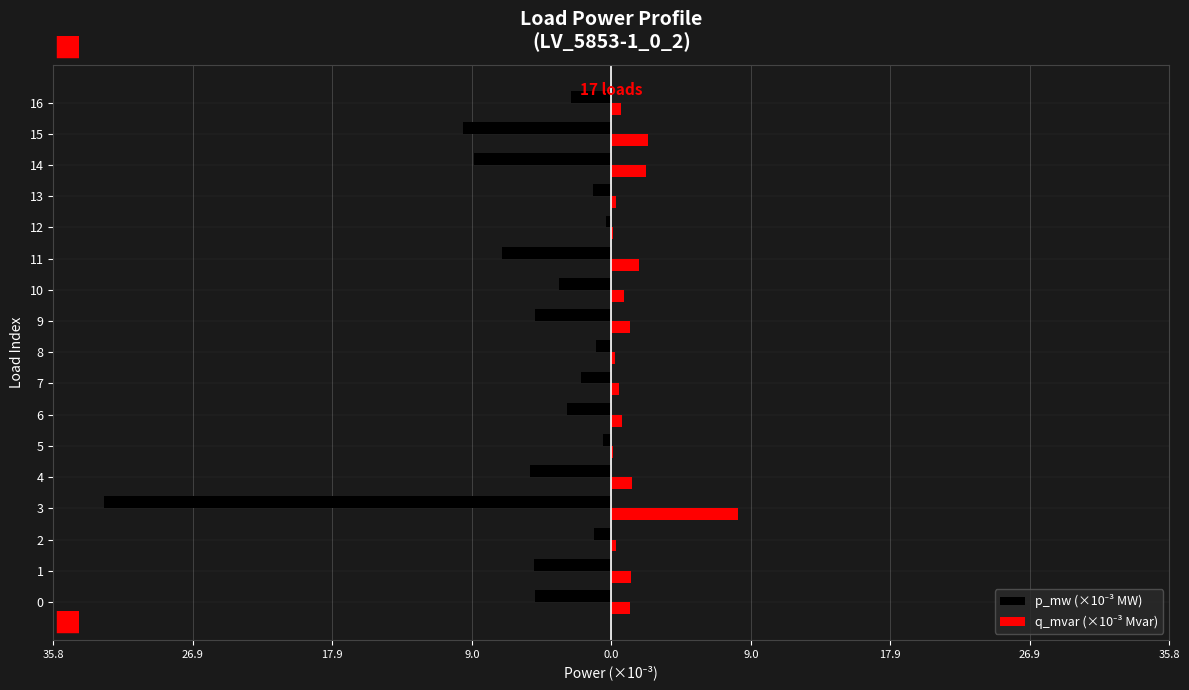

What is the value of the q_mvar (×10⁻³ Mvar) bar at the 16th from the left?

2.4